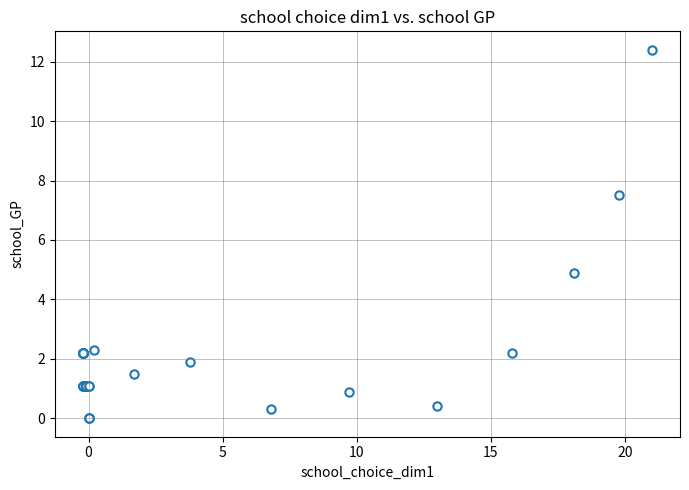

What Y value in the scatter plot is closest to 6?

4.9